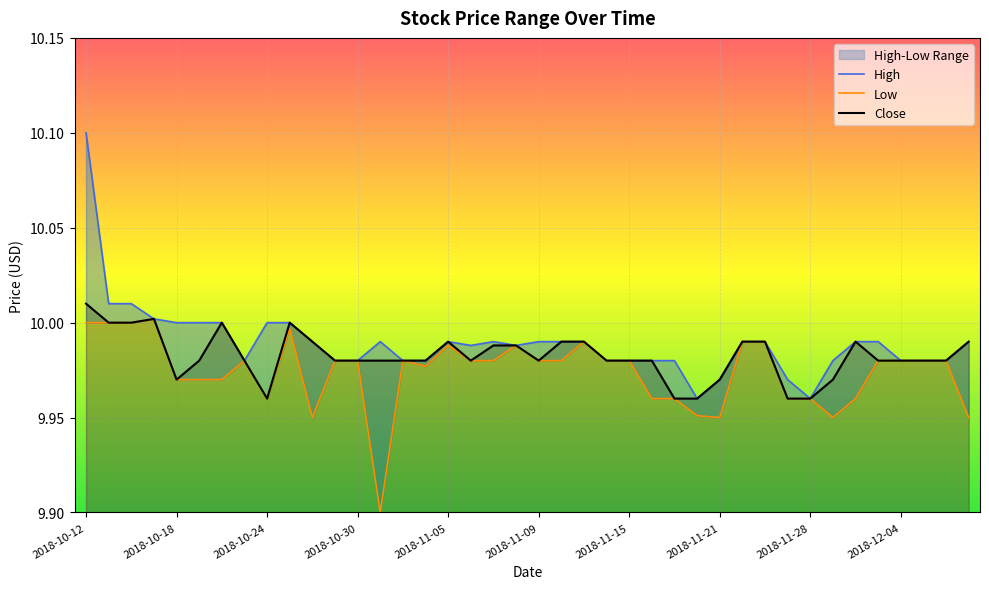

Is the value of Close at 2018-10-25 greater than the value of High at 2018-11-07?

Yes